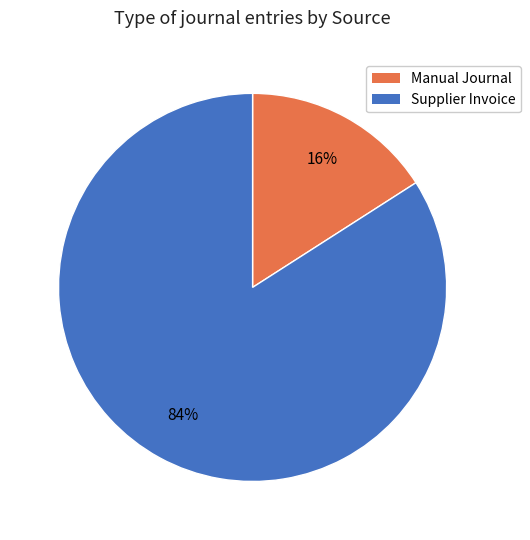

What percentage is the Manual Journal slice, to the nearest percent?

16%